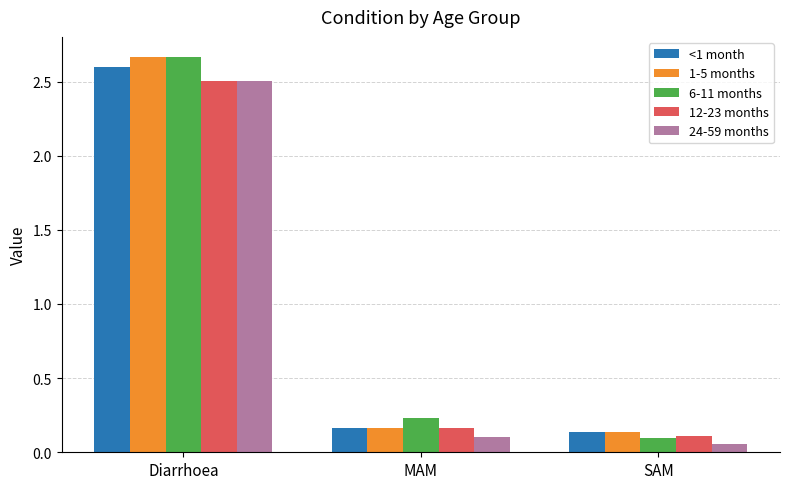

The 12-23 months series shows 0.1 at SAM. True or false?

True